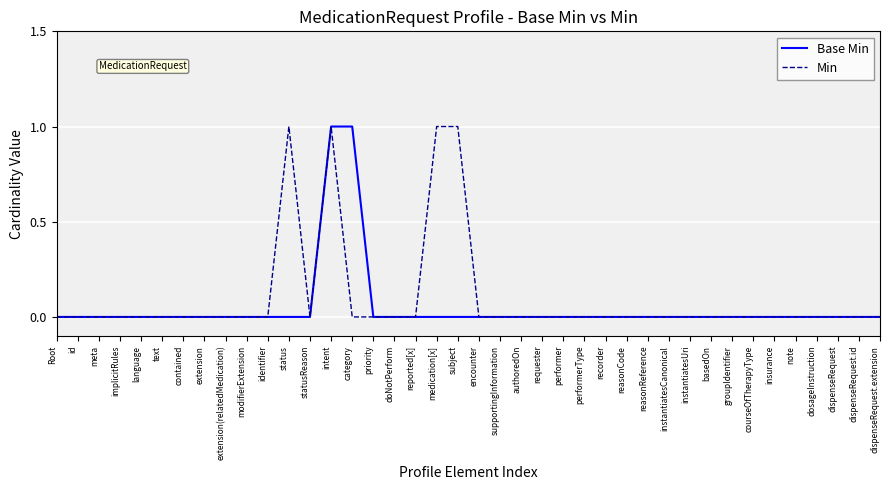

Between category and groupIdentifier, which series saw the biggest shift?

Base Min